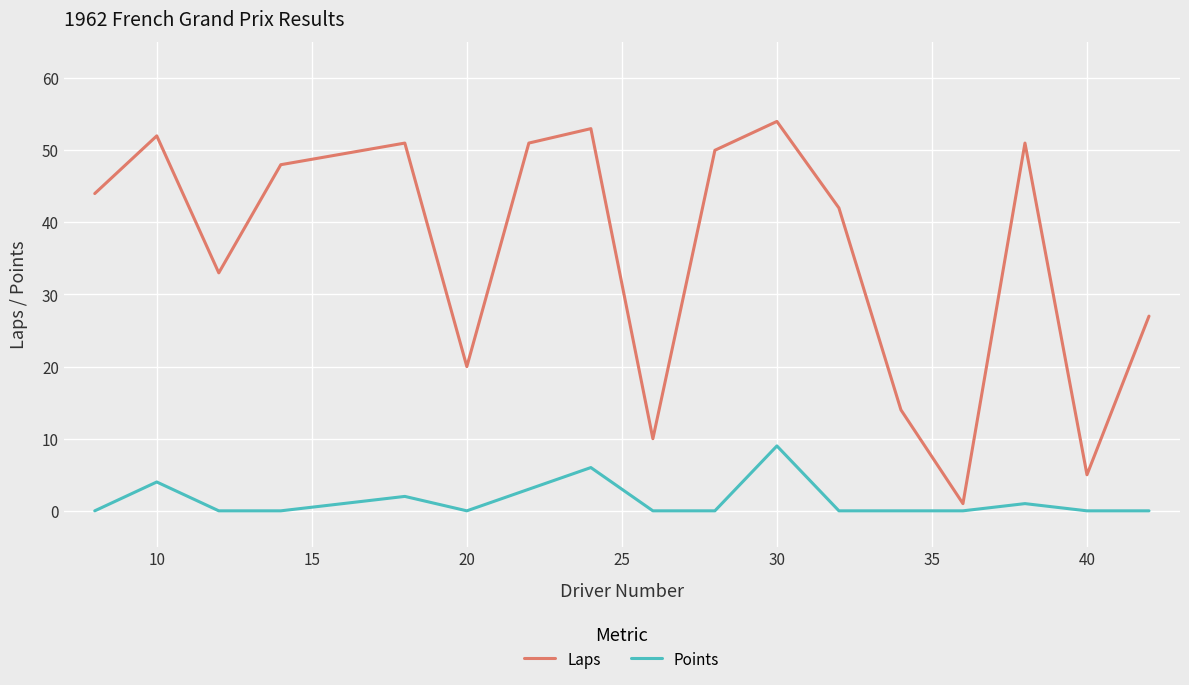

Which series has the largest range (max minus min)?

Laps